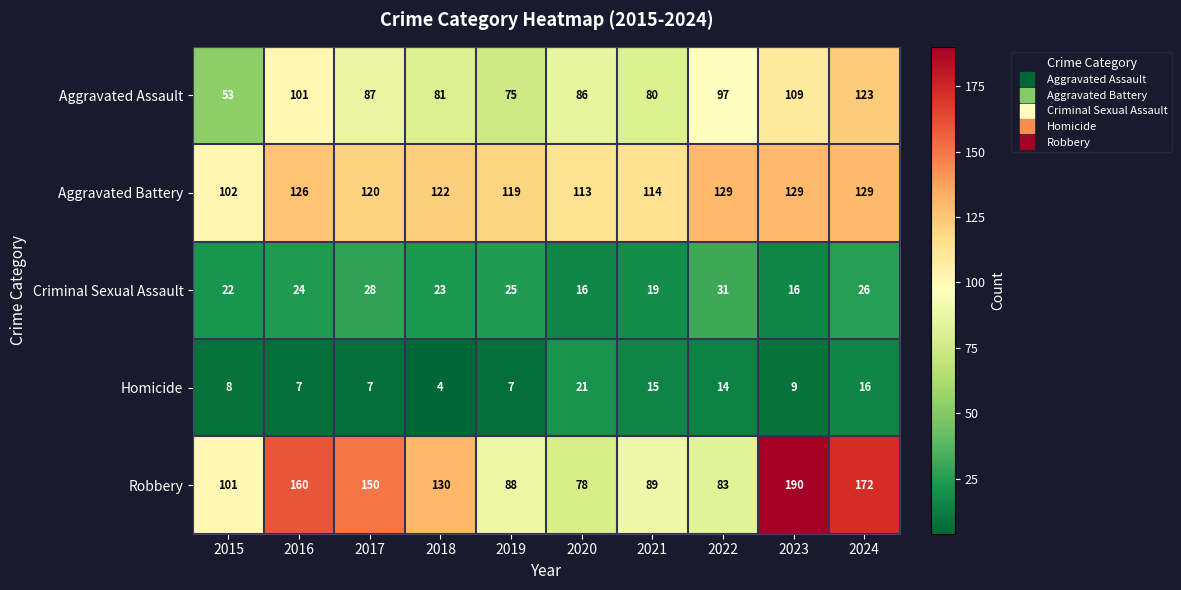

What is the total value across all series at 2023?

453